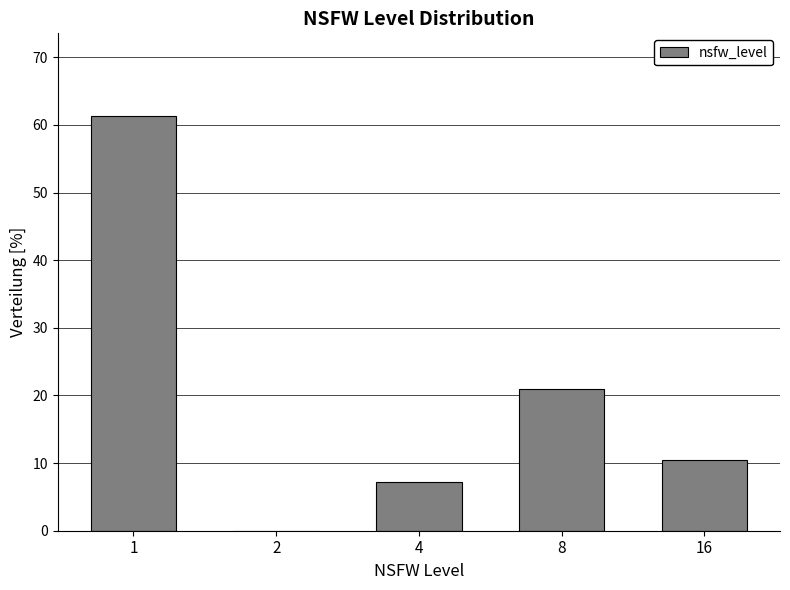

Reading right to left, what are all the values shown in this chart?

16=10.5	8=21.0	4=7.3	2=0.0	1=61.3